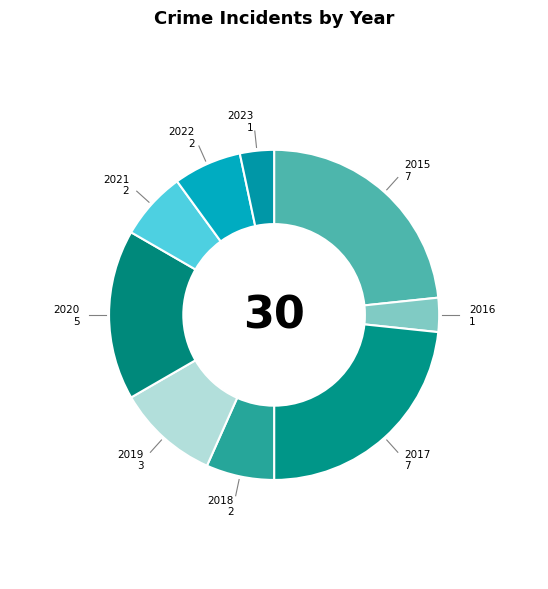

Between 2021 and 2015, which is larger?

2015